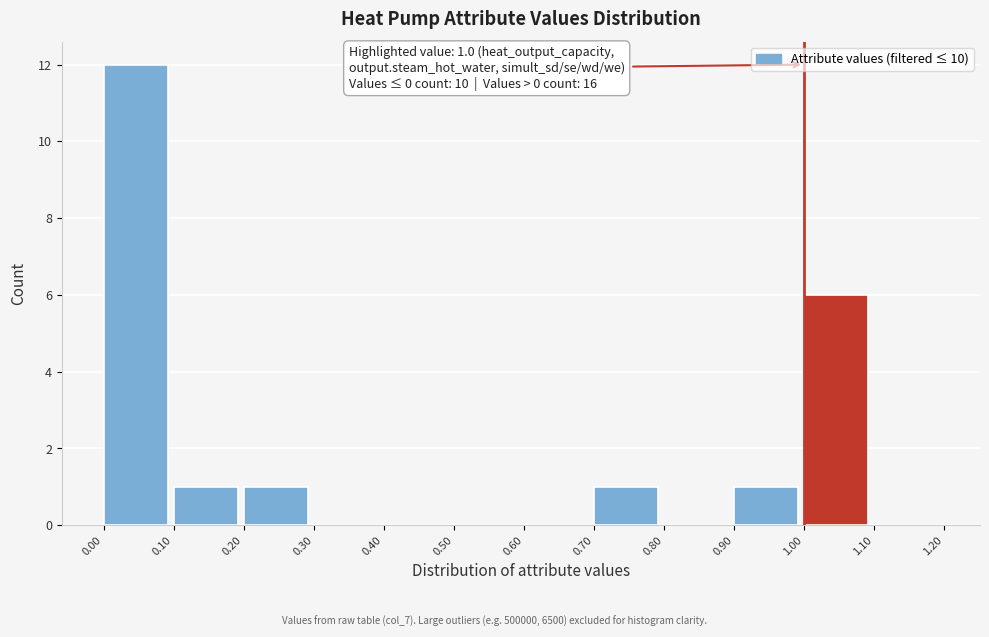

Over which range of the x-axis is the bar tallest?

0.00 to 0.10